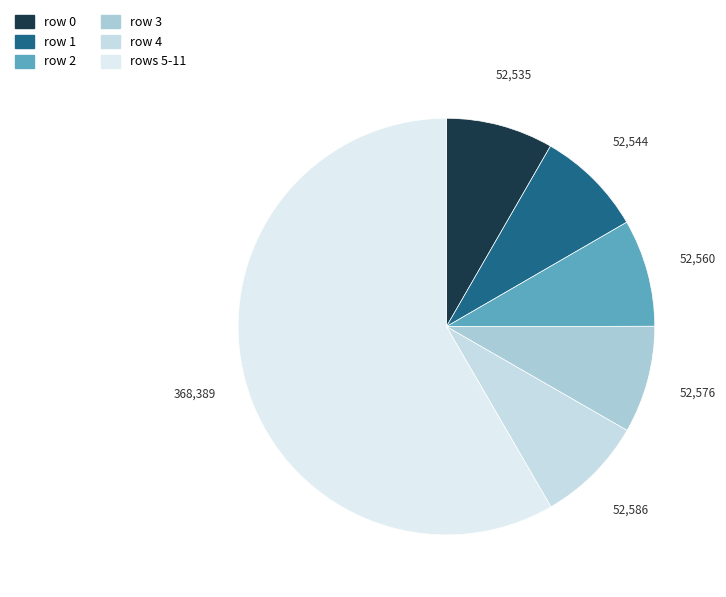

To the nearest percent, what portion does row 3 represent?

8%